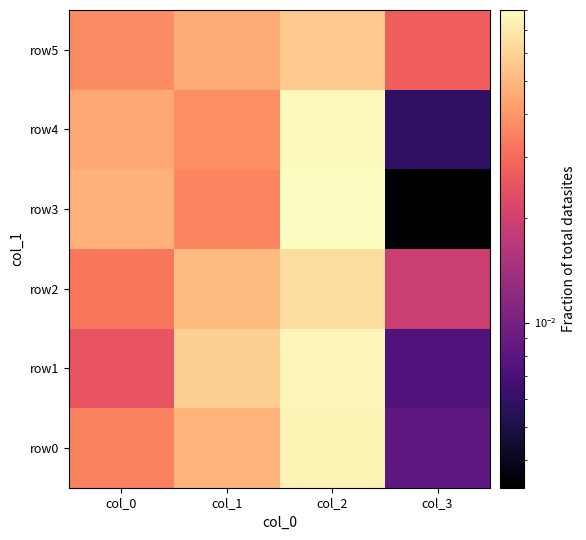

List the series in order of their peak value, lowest first.

row5, row2, row0, row1, row4, row3